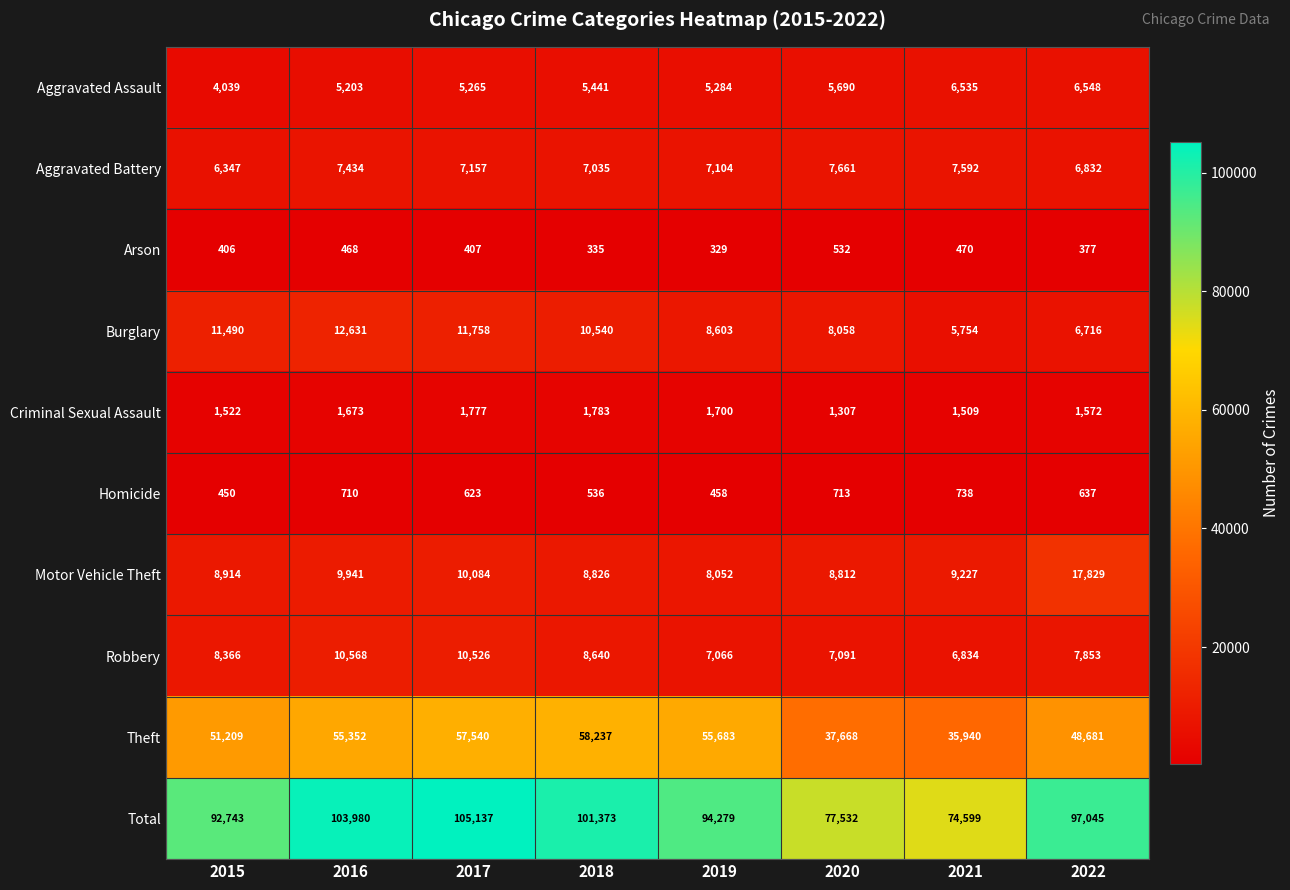

What is the difference between the Robbery values at 2021 and 2015?

1532